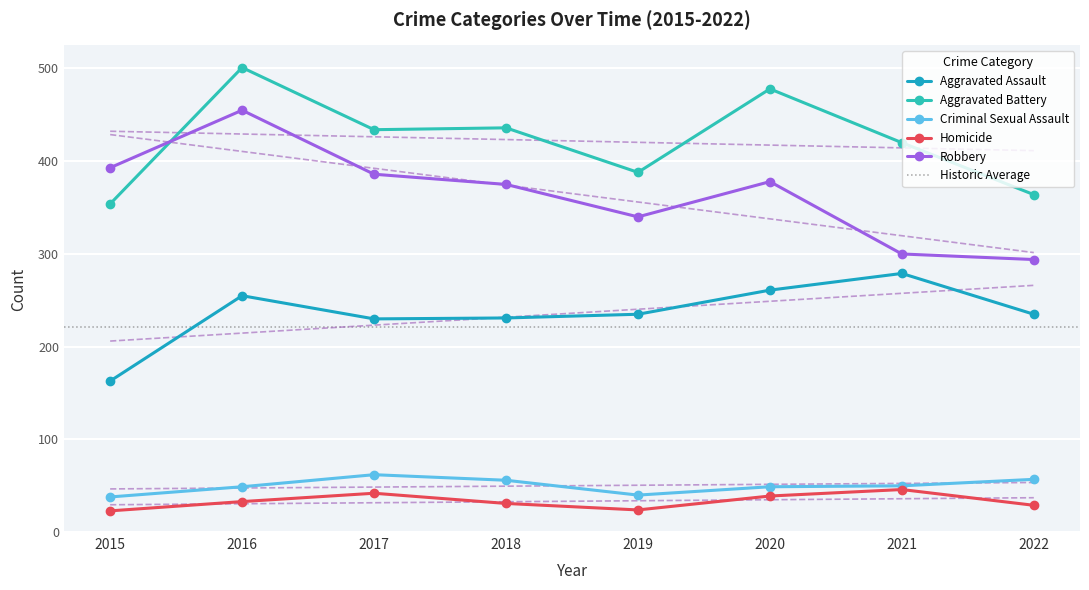

The Criminal Sexual Assault series shows 26 at 2018. True or false?

False